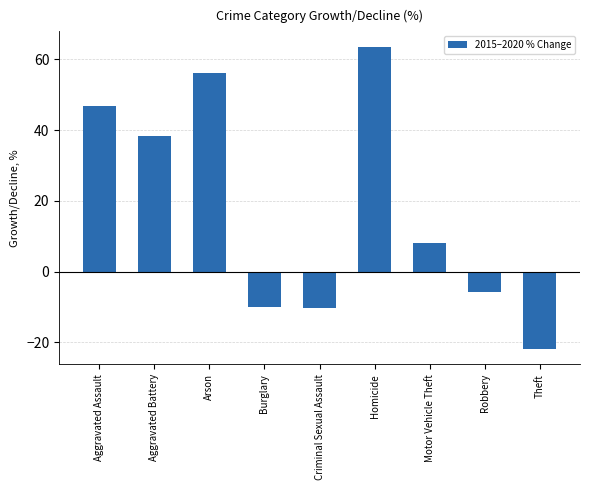

Where is the data nearest to the value 20?

Motor Vehicle Theft